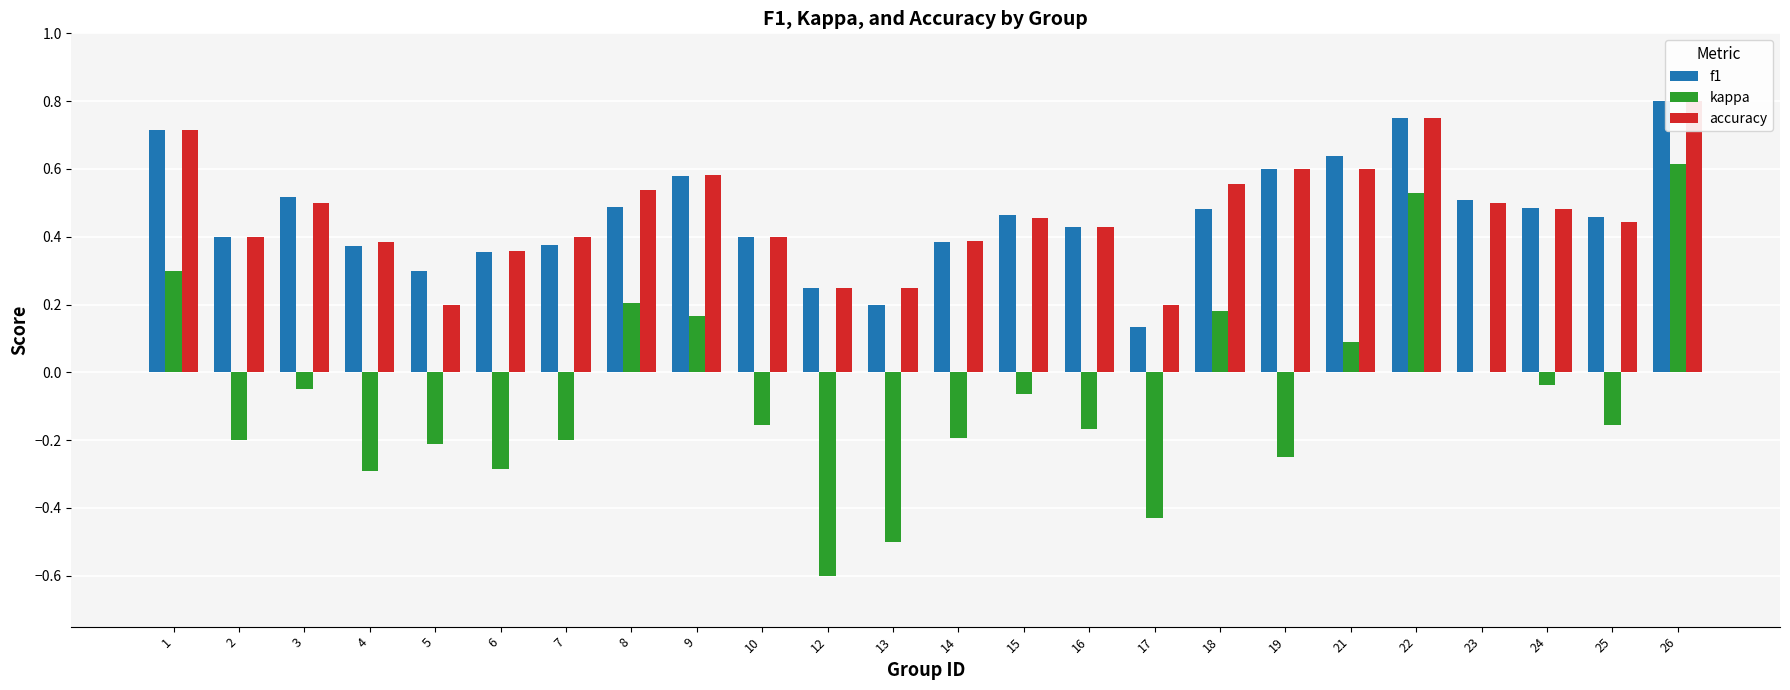

What is the sum of all accuracy values?

11.2